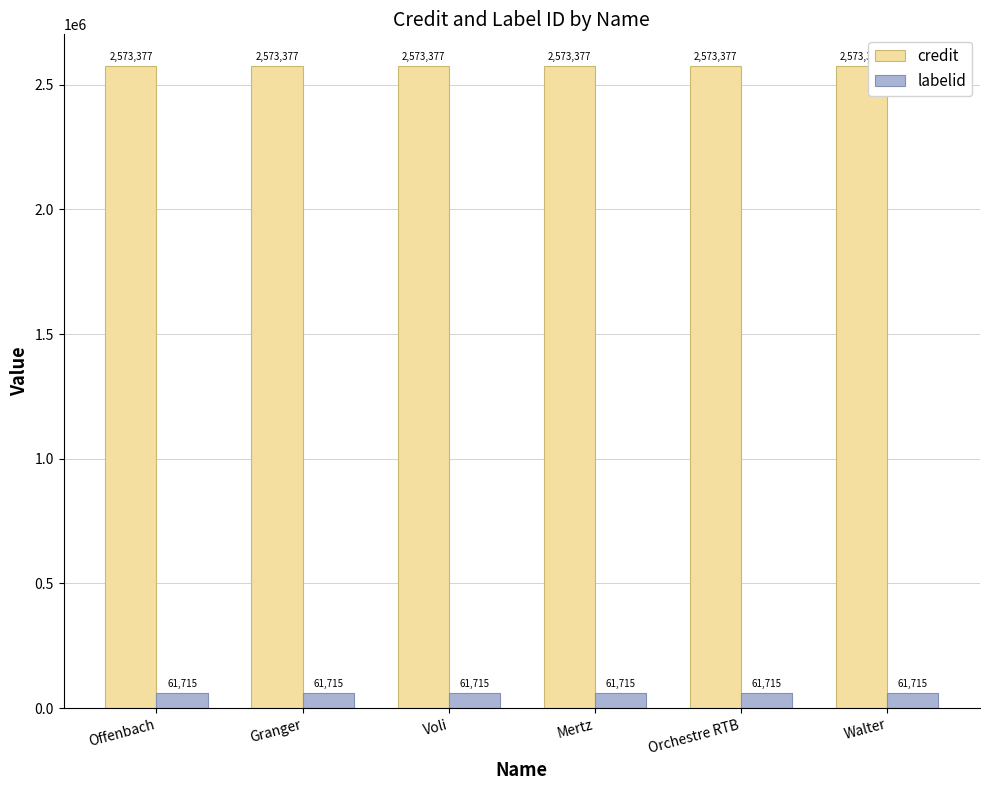

How many data points does each series have?

6